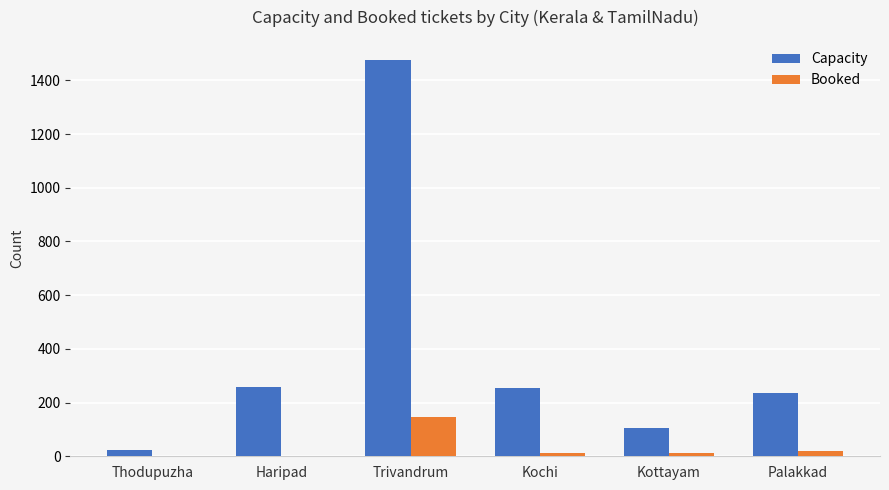

True or false: Capacity has a value of 255 at Kochi.

True